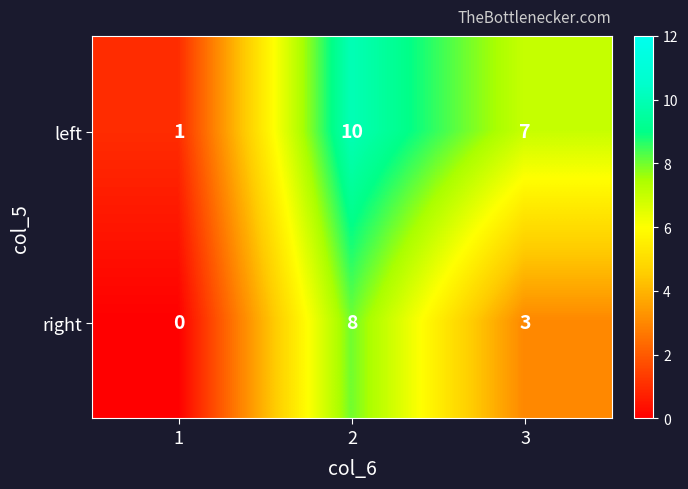

How many series are shown in this chart?

2